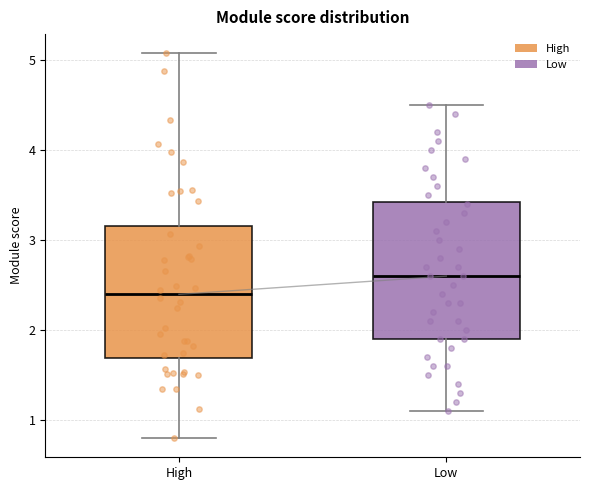

Where does the median line of the box for High sit on the y-axis? The values are not printed on the chart, so give them approximately, as read against the axis.

2.4